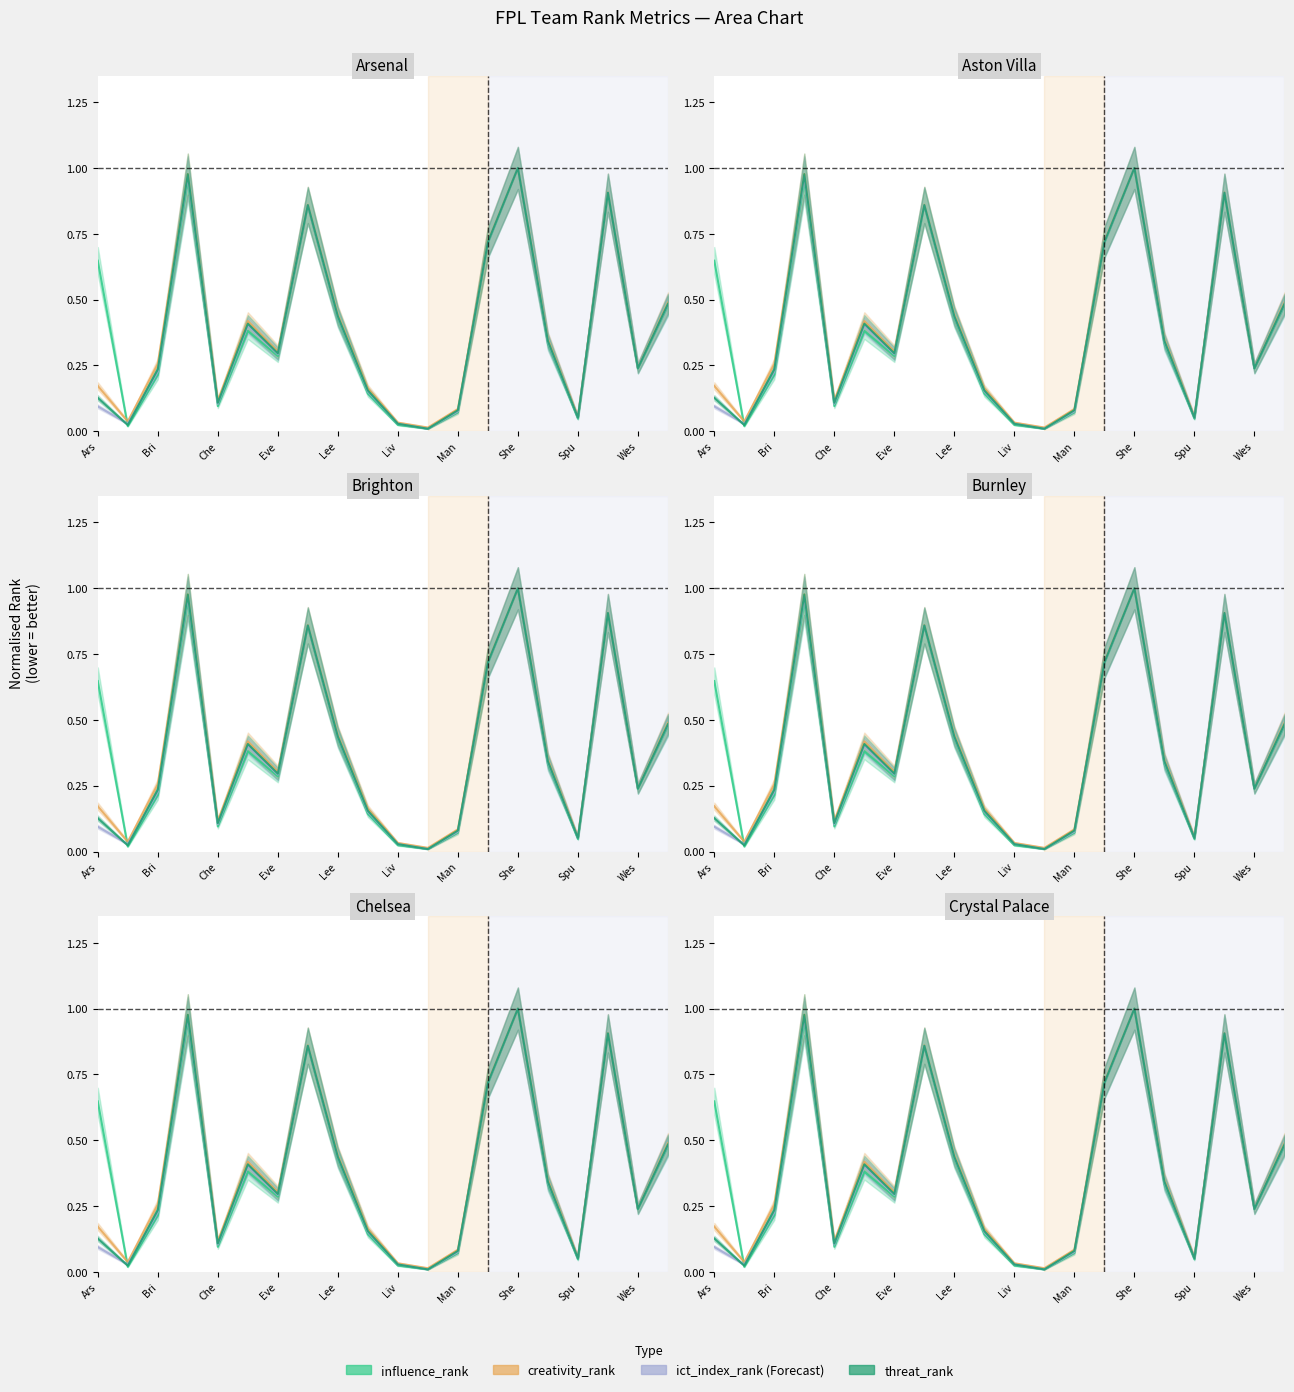

What is the sum of all threat_rank values?

7.4